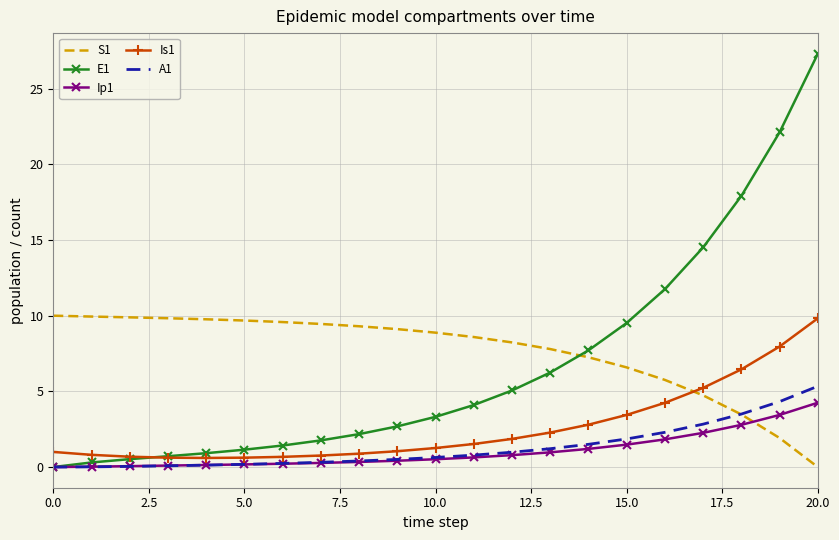

What is the maximum value shown in the chart?

27.3